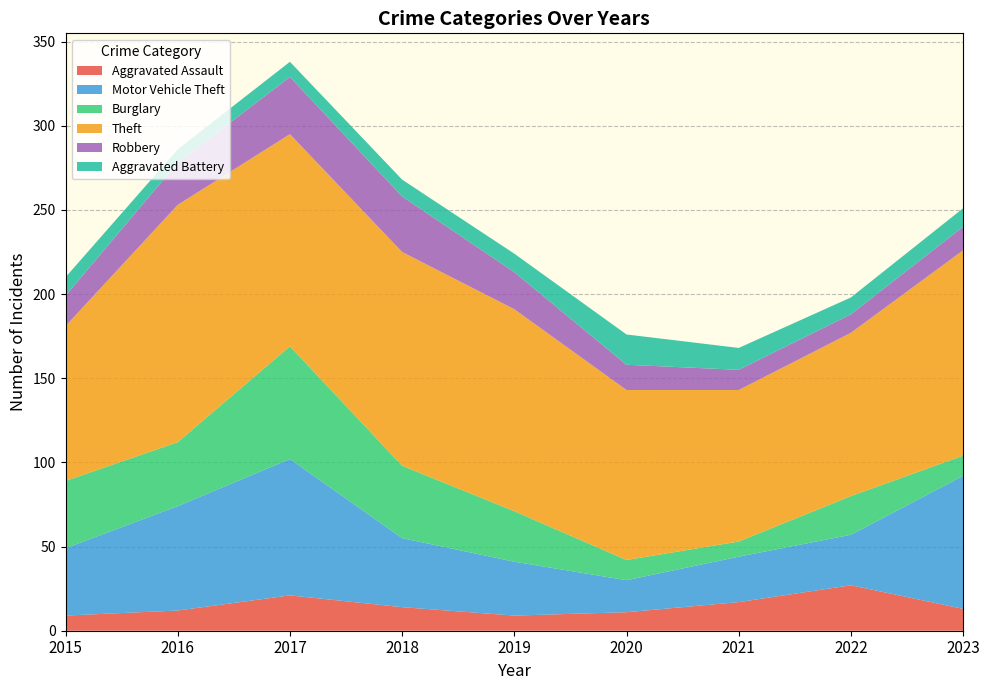

Reading right to left, extract all data points from this chart.

Aggravated Assault: 13	27	17	11	9	14	21	12	9
Motor Vehicle Theft: 79	30	27	19	32	41	81	62	40
Burglary: 12	23	9	12	30	43	67	38	40
Theft: 122	97	90	101	120	127	126	141	92
Robbery: 14	11	12	15	22	33	34	25	18
Aggravated Battery: 11	10	13	18	11	10	9	8	11